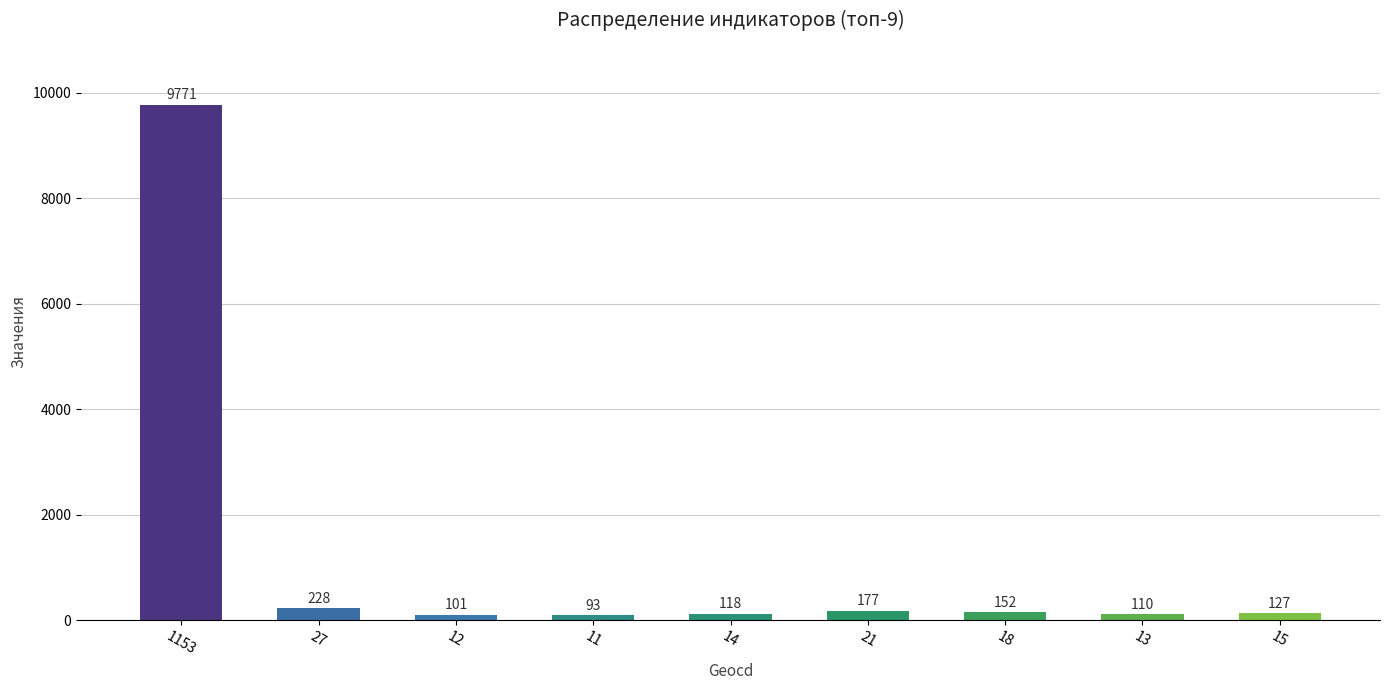

Which category has the highest value across all series?

1153